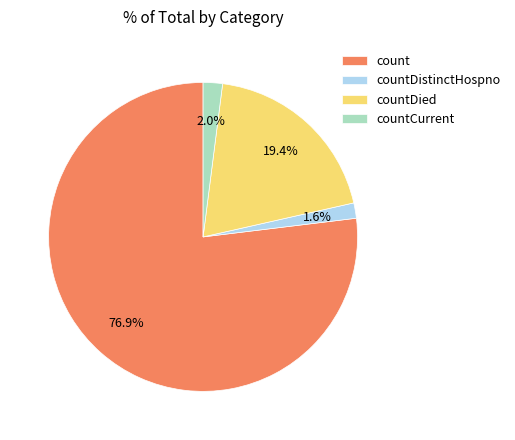

Count the number of slices in the pie.

4